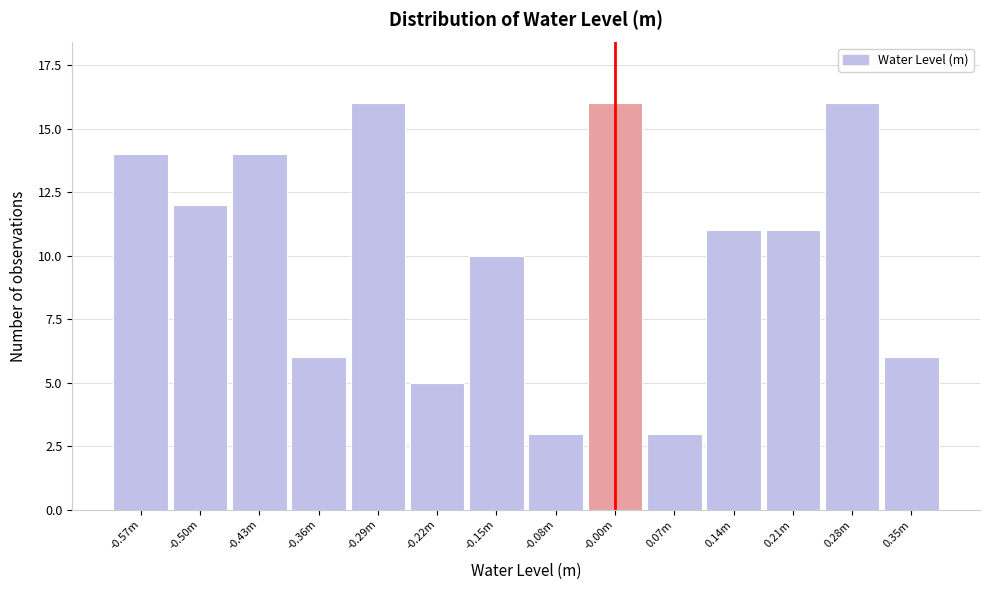

Reading right to left, extract all data points from this chart.

6	16	11	11	3	16	3	10	5	16	6	14	12	14